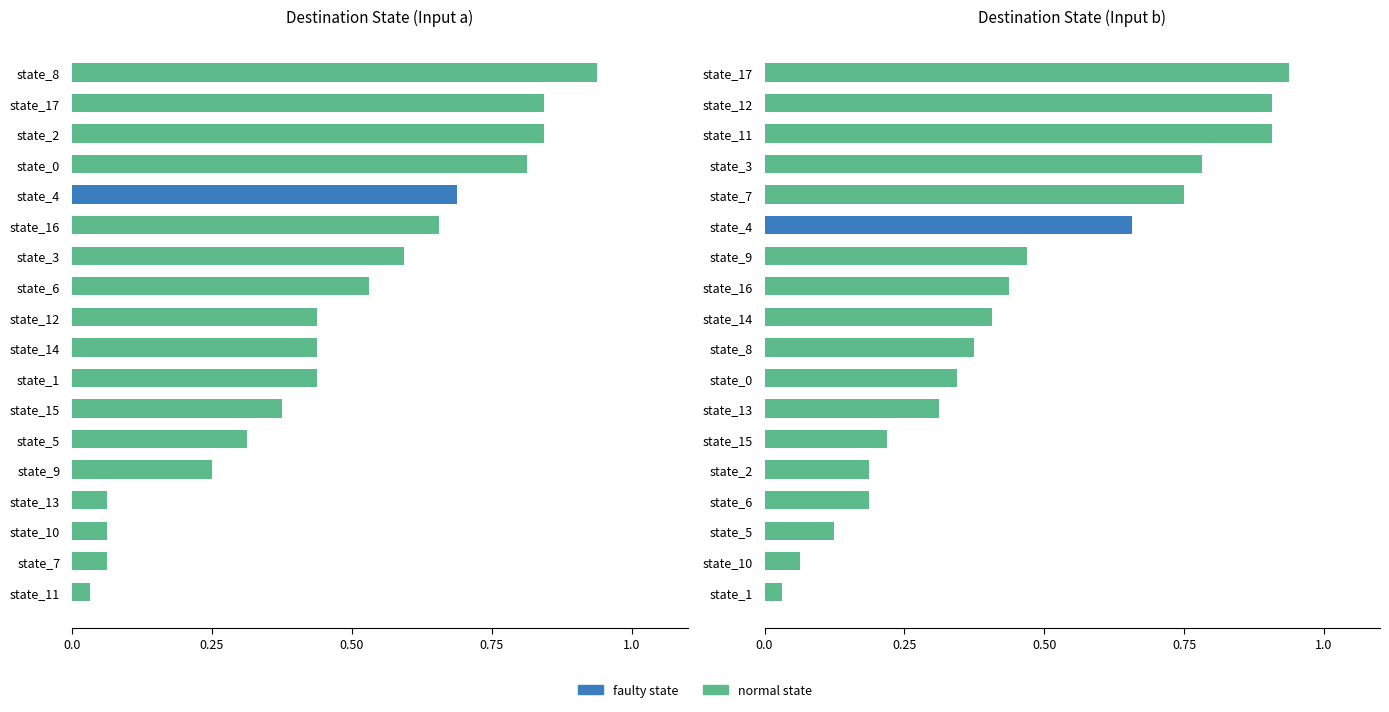

Is it true that dest_b equals 0.3 at state_2?

False